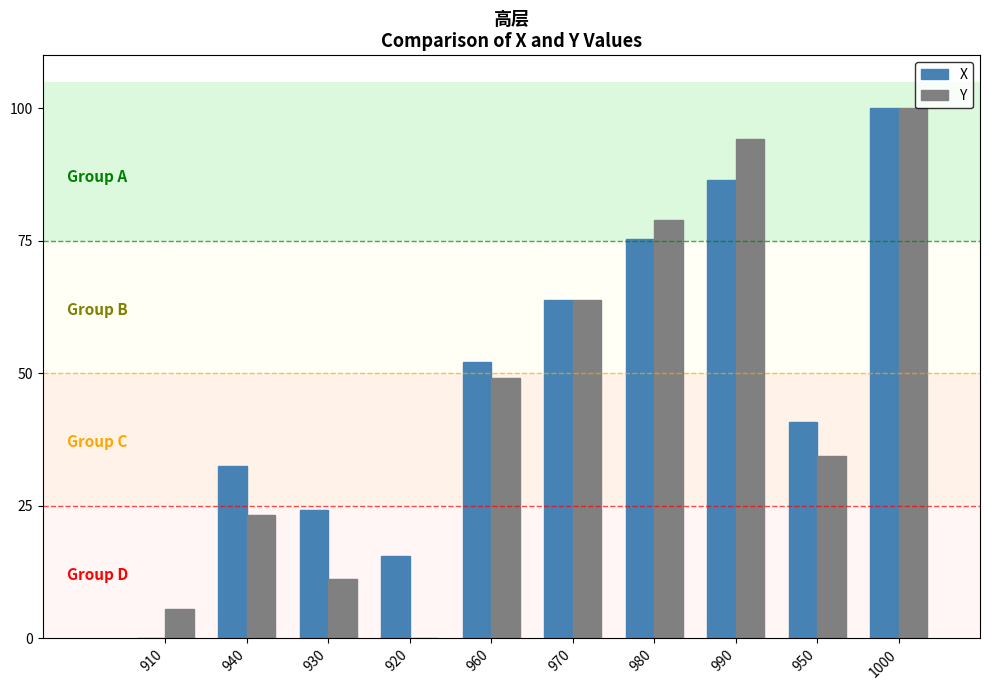

The Y series shows 115.4 at 980. True or false?

False